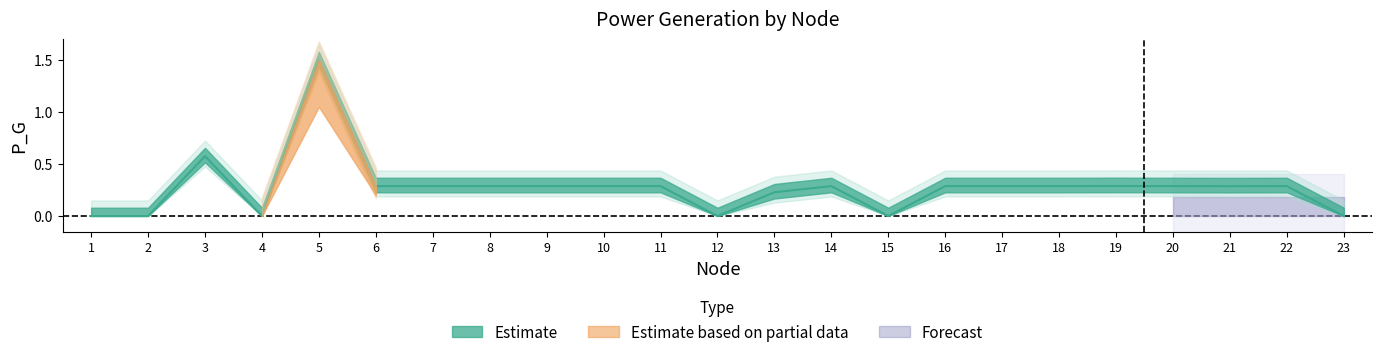

Reading right to left, what are all the values shown in this chart?

23=0.0	22=0.3	21=0.3	20=0.3	19=0.3	18=0.3	17=0.3	16=0.3	15=0.0	14=0.3	13=0.2	12=0.0	11=0.3	10=0.3	9=0.3	8=0.3	7=0.3	6=0.3	5=1.5	4=0.0	3=0.6	2=0.0	1=0.0